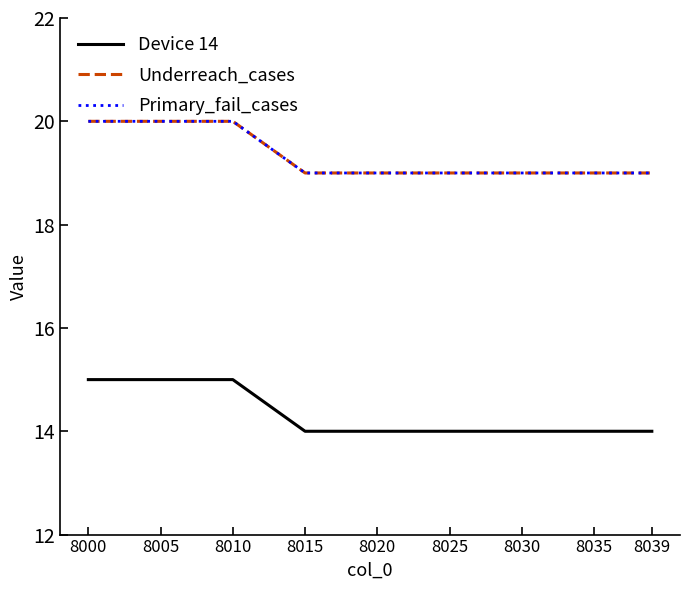

Does the chart have visible grid lines?

No